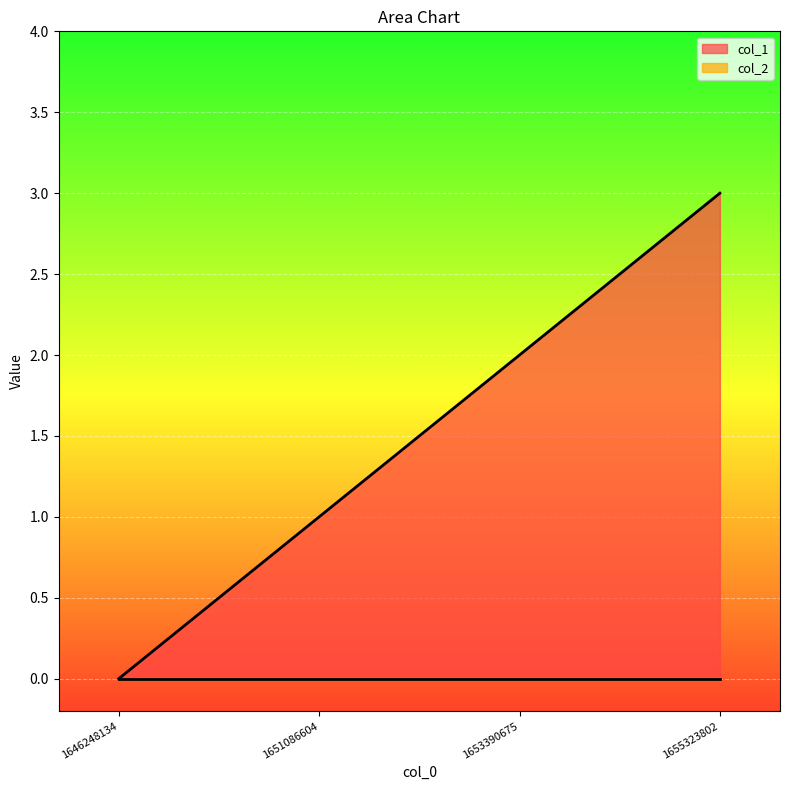

Reading left to right, extract all data points from this chart.

0	1	2	3